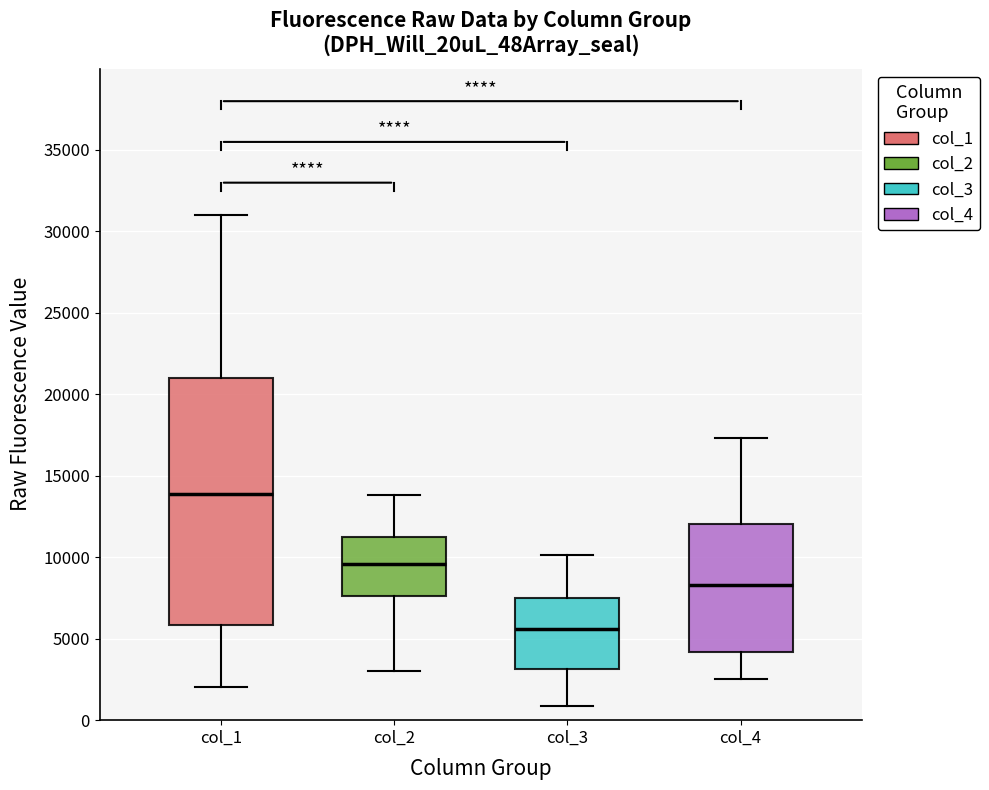

Reading left to right, transcribe this box plot: for each box, give where its median line is, the range the box spans, and where its two whiskers end, as read against the y-axis. The values are not printed on the chart, so give them approximately, as read against the axis.

col_1: median 14000, box 6000 to 21000, whiskers 2000 to 31000
col_2: median 9500, box 7500 to 11000, whiskers 3000 to 14000
col_3: median 5500, box 3000 to 7500, whiskers 1000 to 10000
col_4: median 8500, box 4000 to 12000, whiskers 2500 to 17500